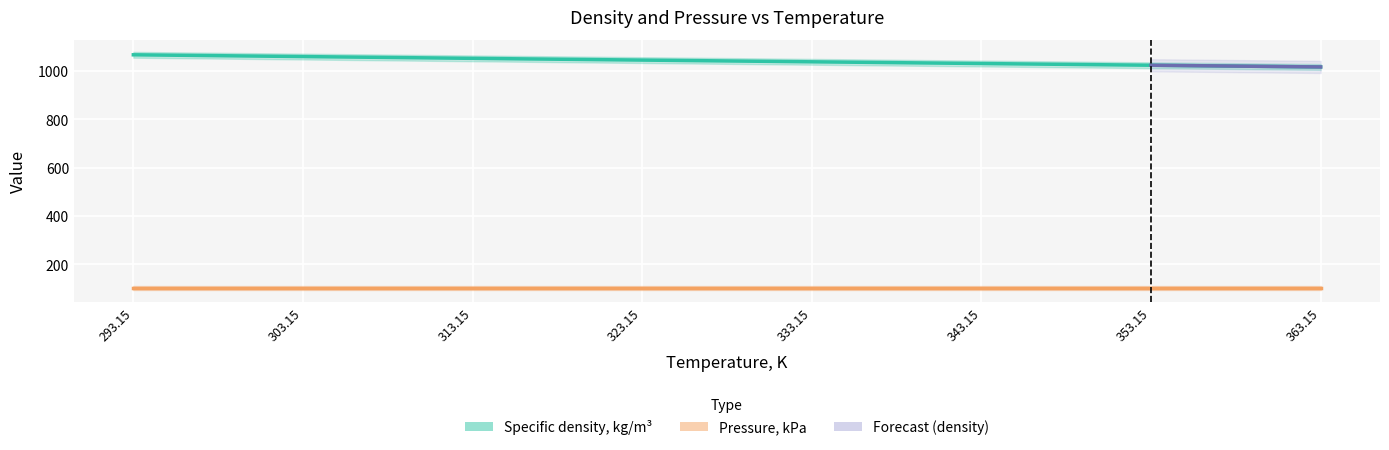

Approximately how many times larger is the value at 343.15 compared to 353.15?

1.0